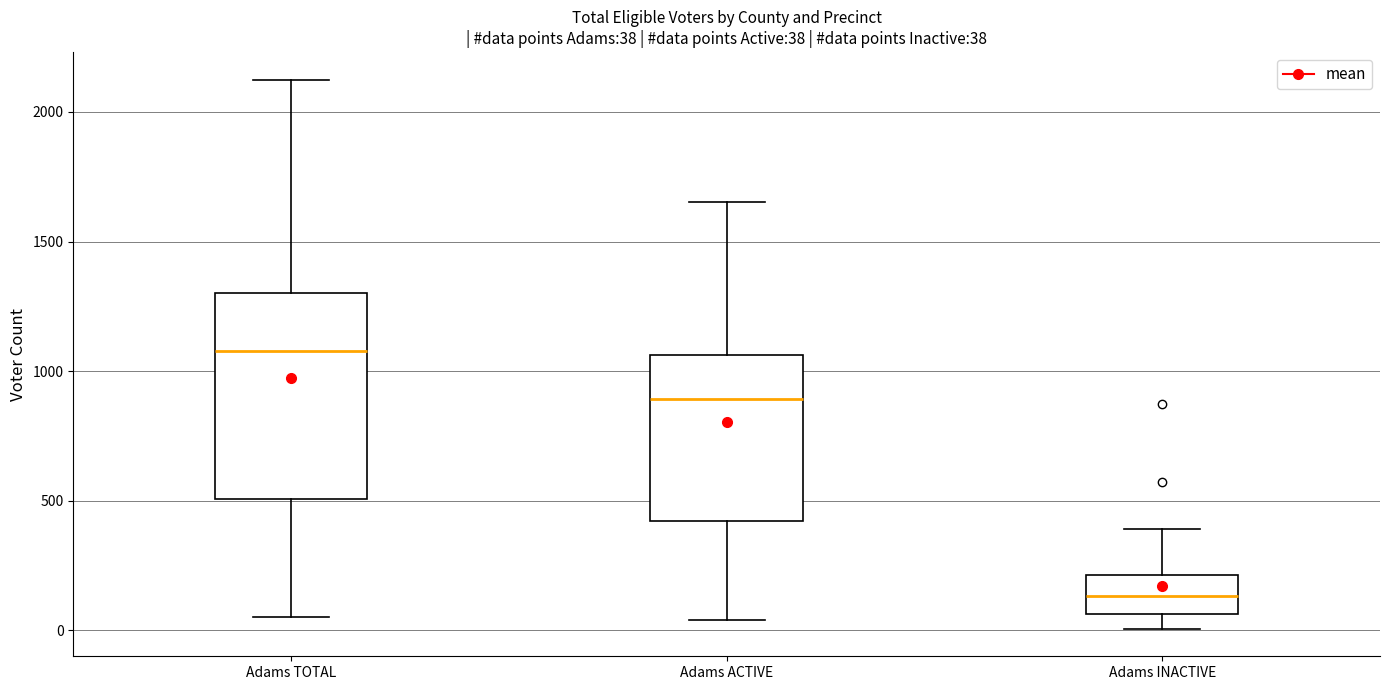

Which box's median line is the highest?

Adams TOTAL